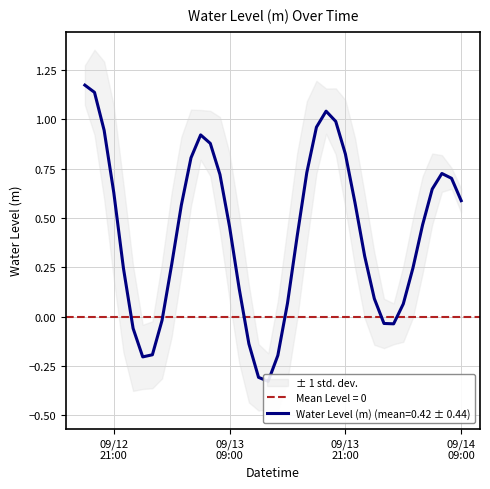

List the labels in order of value, largest first.

2025-09-12 18:00:00, 2025-09-12 19:00:00, 2025-09-13 19:00:00, 2025-09-13 20:00:00, 2025-09-13 18:00:00, 2025-09-12 20:00:00, 2025-09-13 06:00:00, 2025-09-13 07:00:00, 2025-09-13 21:00:00, 2025-09-13 05:00:00, 2025-09-13 17:00:00, 2025-09-14 07:00:00, 2025-09-13 08:00:00, 2025-09-14 08:00:00, 2025-09-14 06:00:00, 2025-09-12 21:00:00, 2025-09-14 09:00:00, 2025-09-13 22:00:00, 2025-09-13 04:00:00, 2025-09-14 05:00:00, 2025-09-13 09:00:00, 2025-09-13 16:00:00, 2025-09-13 23:00:00, 2025-09-13 03:00:00, 2025-09-14 04:00:00, 2025-09-12 22:00:00, 2025-09-13 10:00:00, 2025-09-14 00:00:00, 2025-09-13 15:00:00, 2025-09-14 03:00:00, 2025-09-13 02:00:00, 2025-09-14 01:00:00, 2025-09-14 02:00:00, 2025-09-12 23:00:00, 2025-09-13 11:00:00, 2025-09-13 01:00:00, 2025-09-13 14:00:00, 2025-09-13 00:00:00, 2025-09-13 12:00:00, 2025-09-13 13:00:00